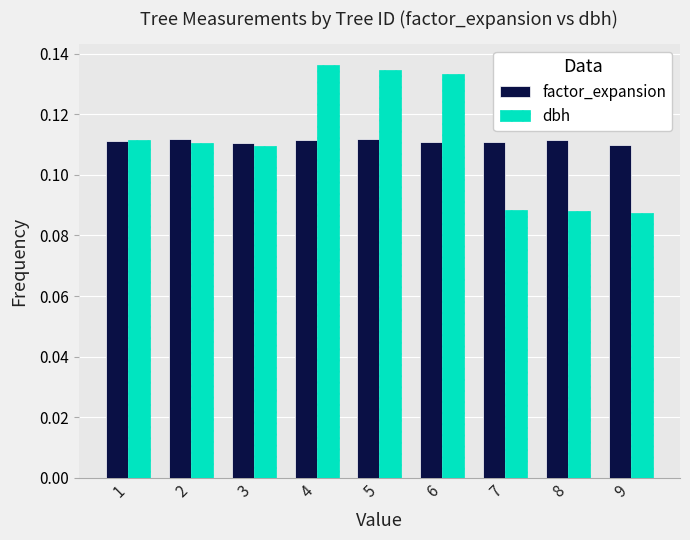

The value of factor_expansion at 8 is 0.2. True or false?

False